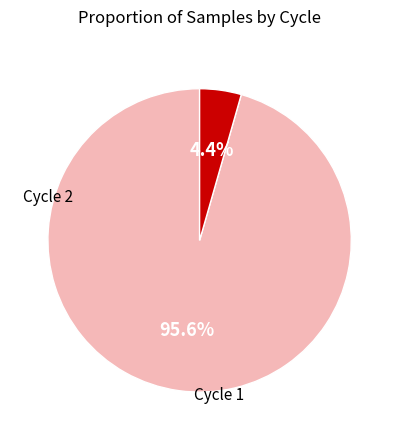

Is there any slice that represents more than half of the pie?

Yes